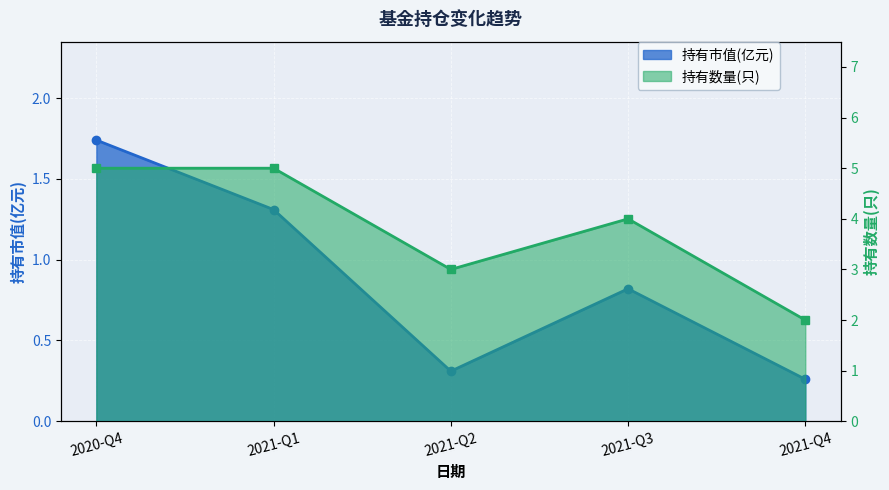

True or false: 持有数量(只) has a value of 3.0 at 2021-Q2.

True